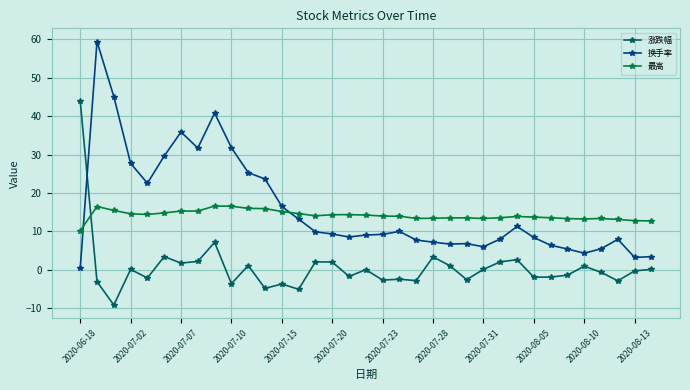

What is the value of the 换手率 point at the 20th from the left?

10.0